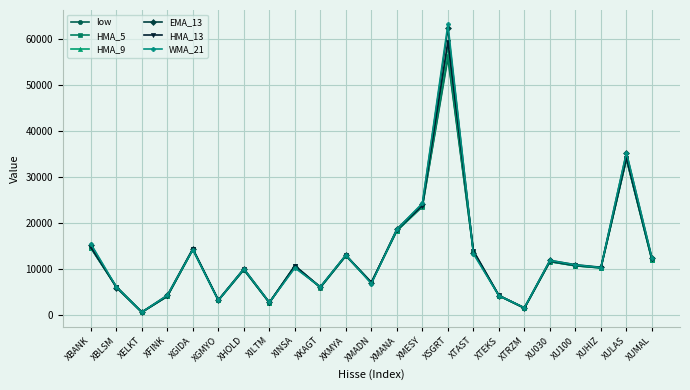

The value of WMA_21 at XMADN is 3875.4. True or false?

False